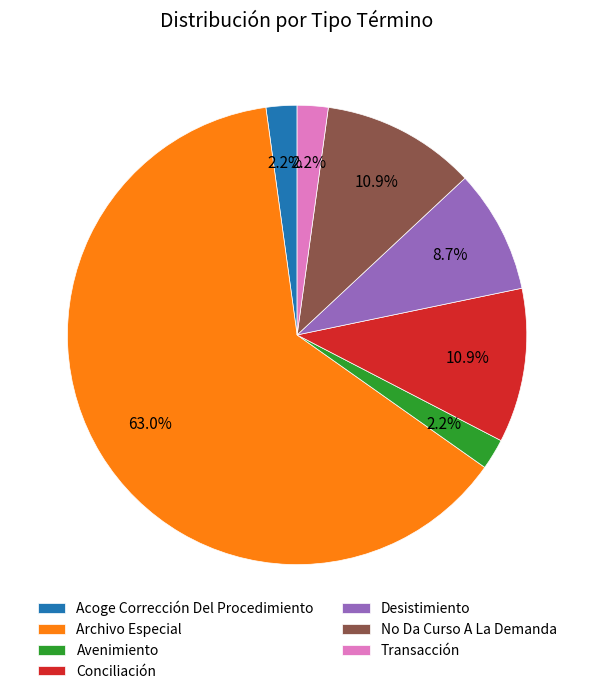

To the nearest percent, what portion does Archivo Especial represent?

63%